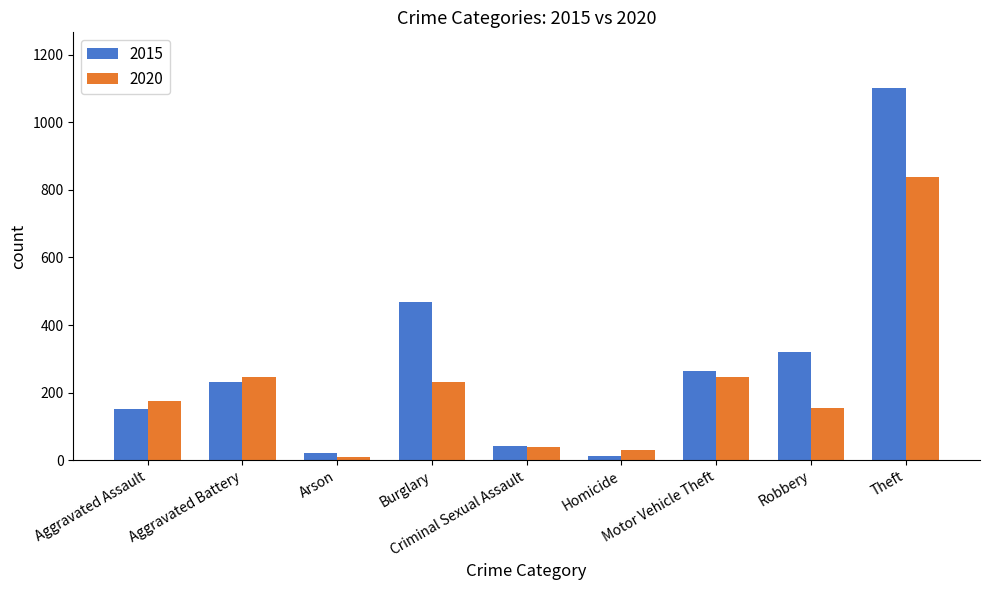

What is the average value of the 2015 series?

290